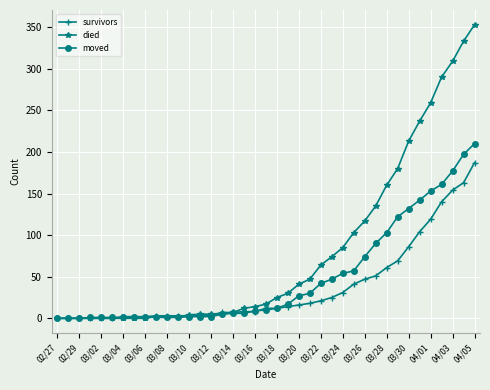

What is the greatest value displayed?

353